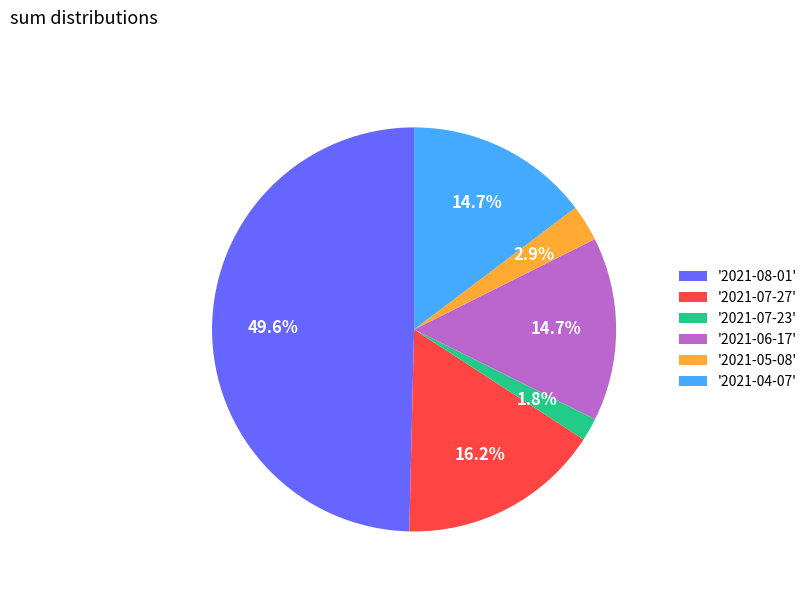

Does '2021-04-07' account for over 50% of the chart?

No